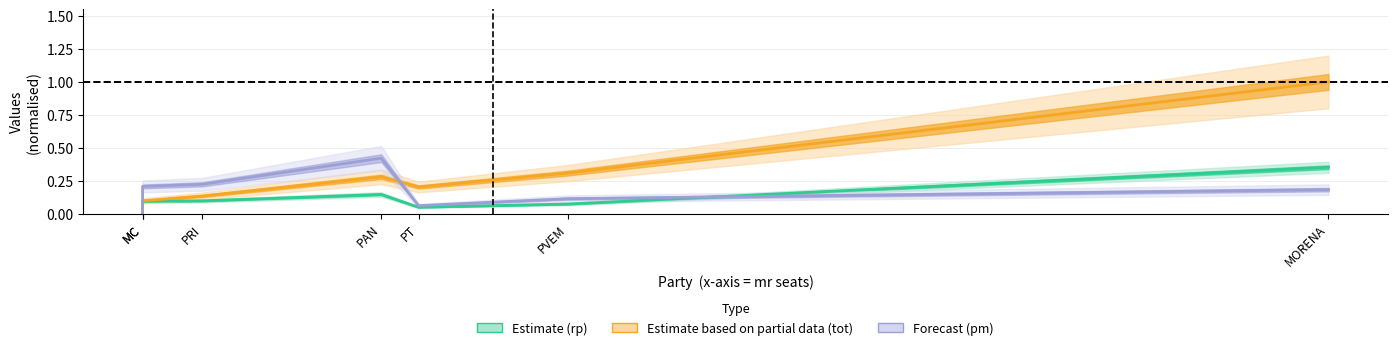

Count the number of data series in this chart.

3